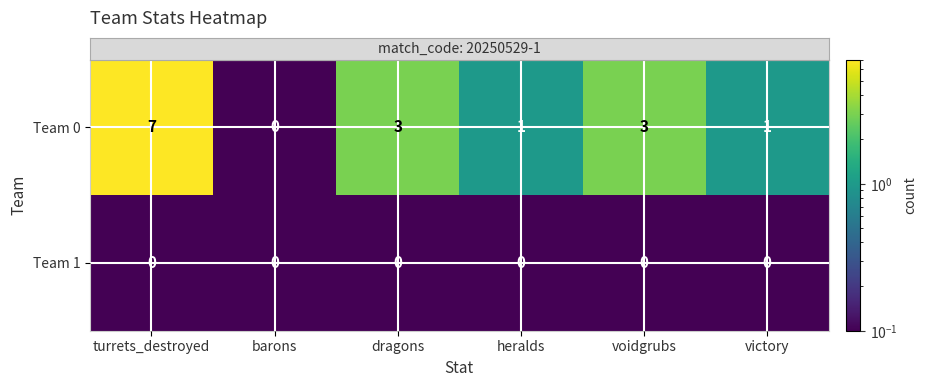

True or false: Team 0 has a value of 2 at dragons.

False